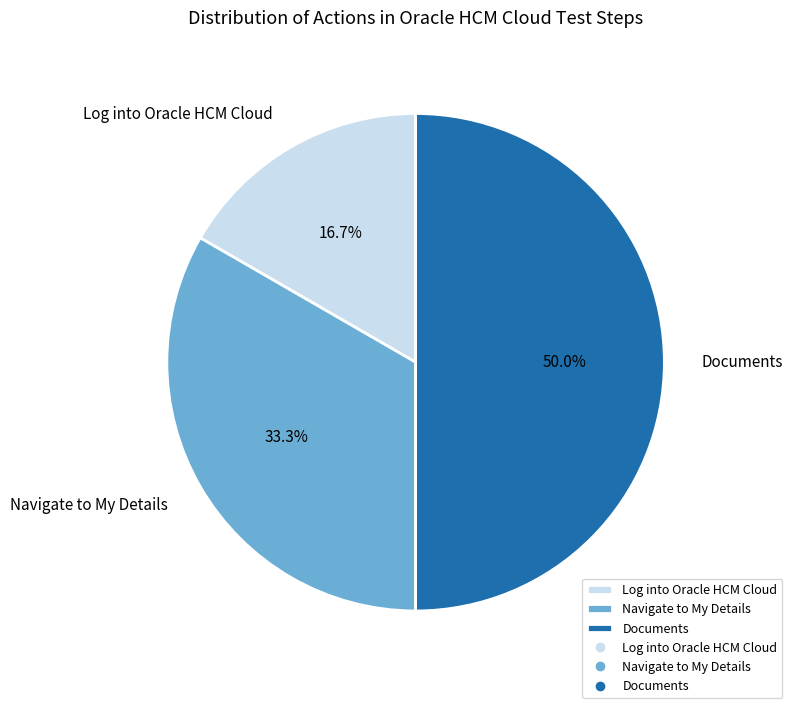

How many segments does this pie chart have?

3